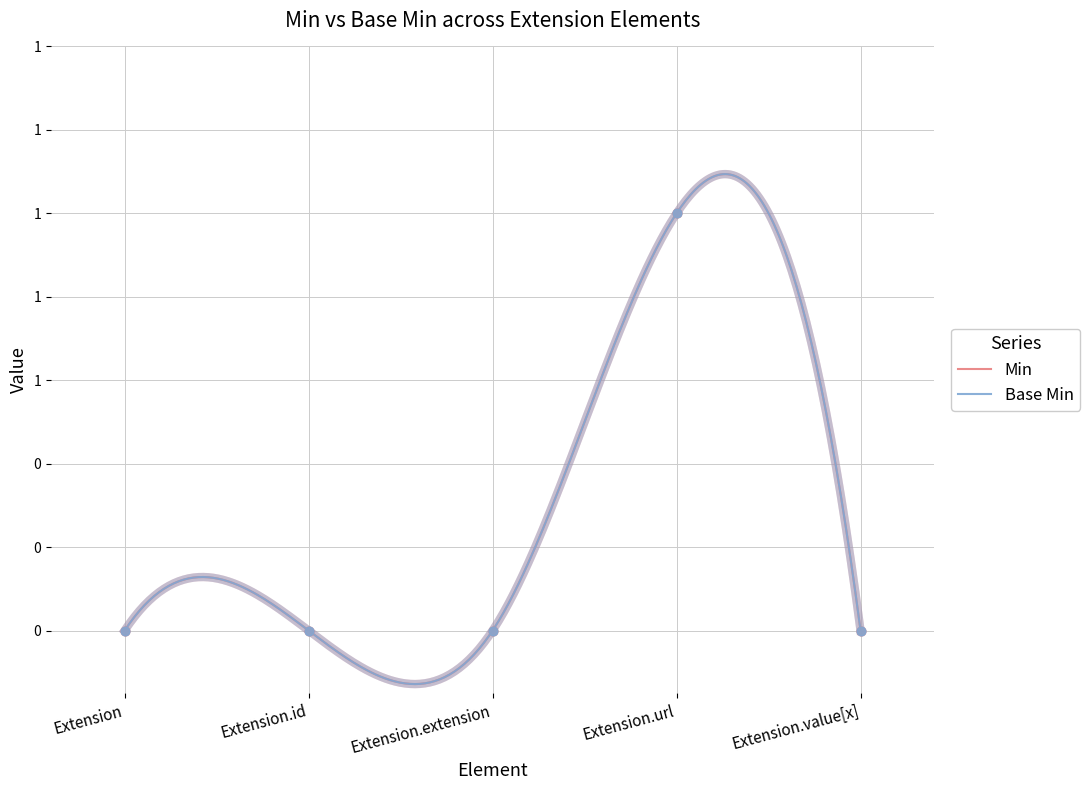

At how many categories does at least one series exceed 0?

1